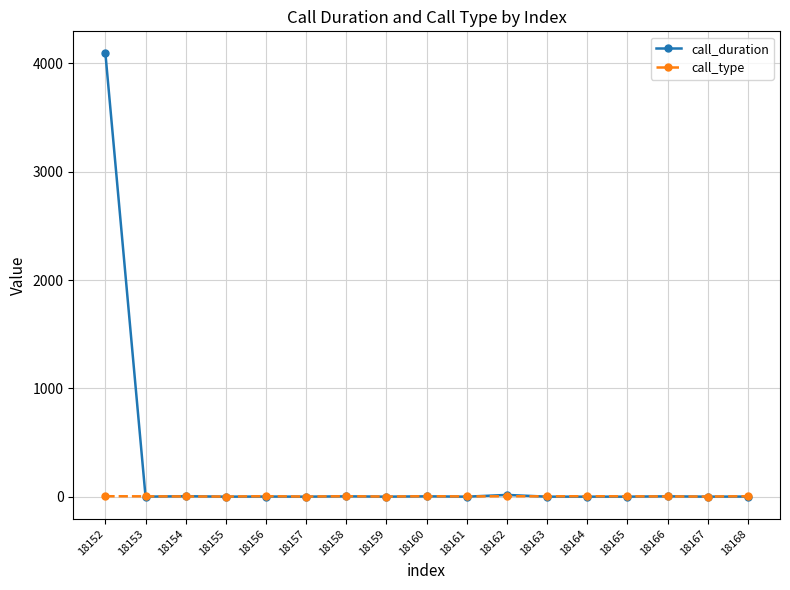

What is the greatest value displayed?

4092